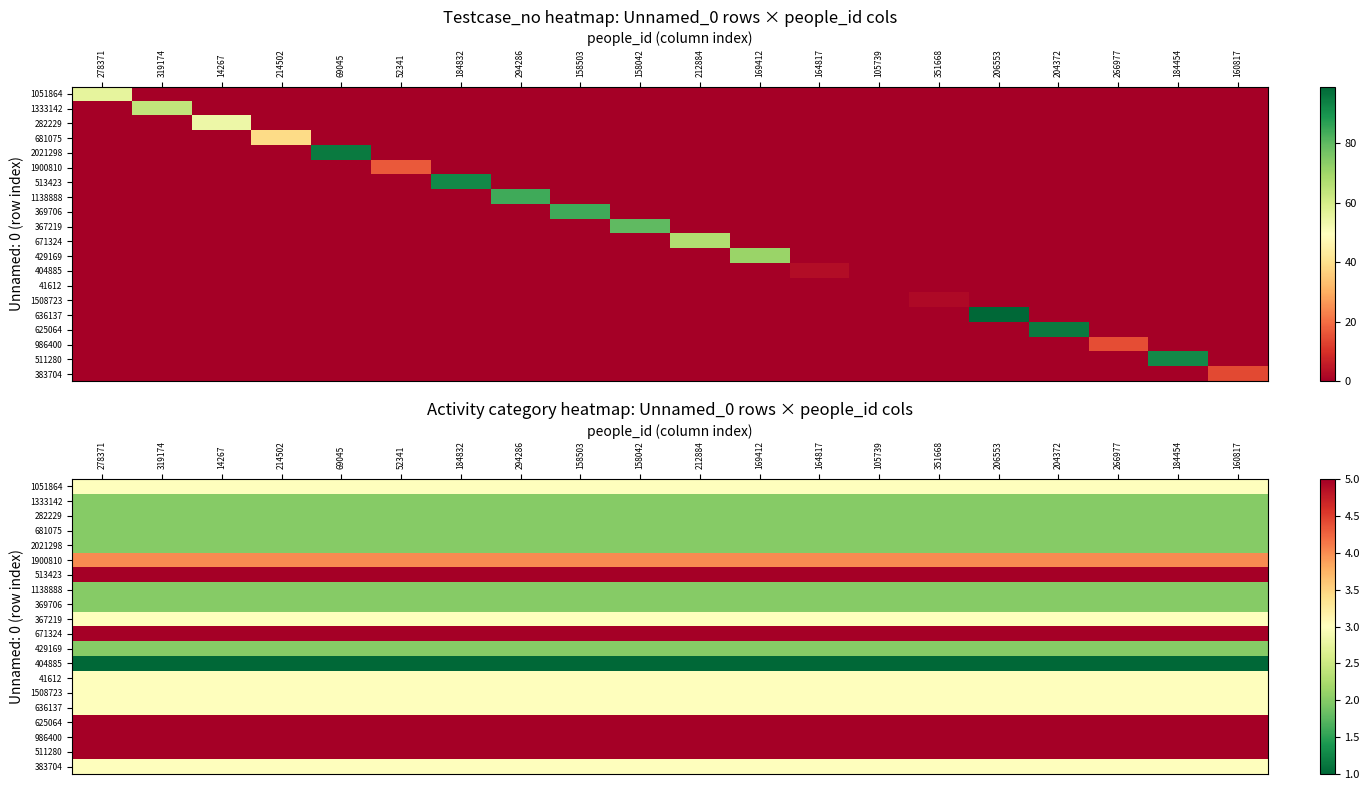

Between 212884 and 266977, which is larger?

212884